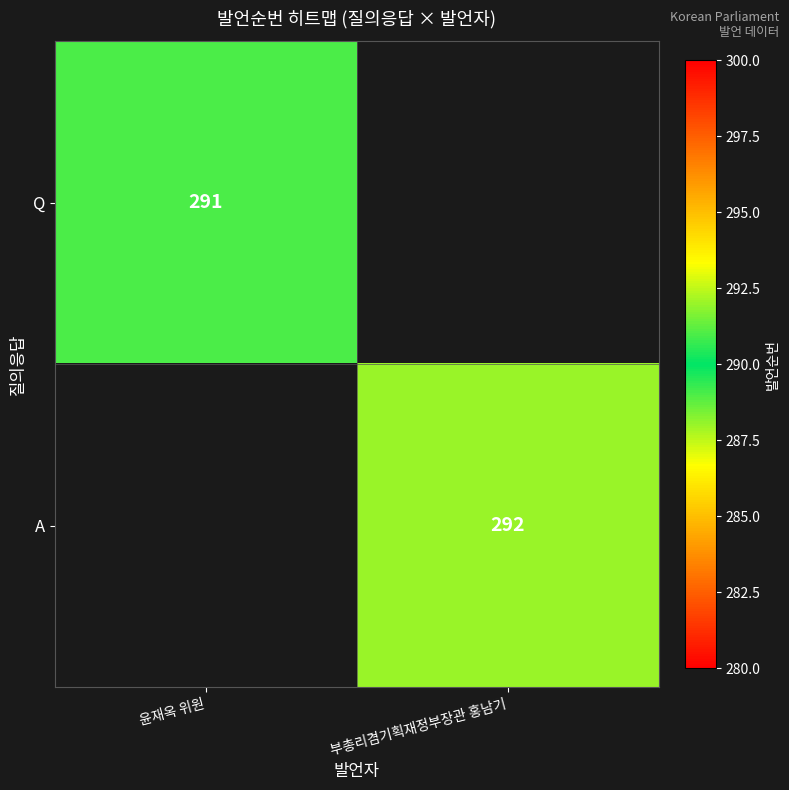

The value of Q at 윤재옥 위원 is 446. True or false?

False